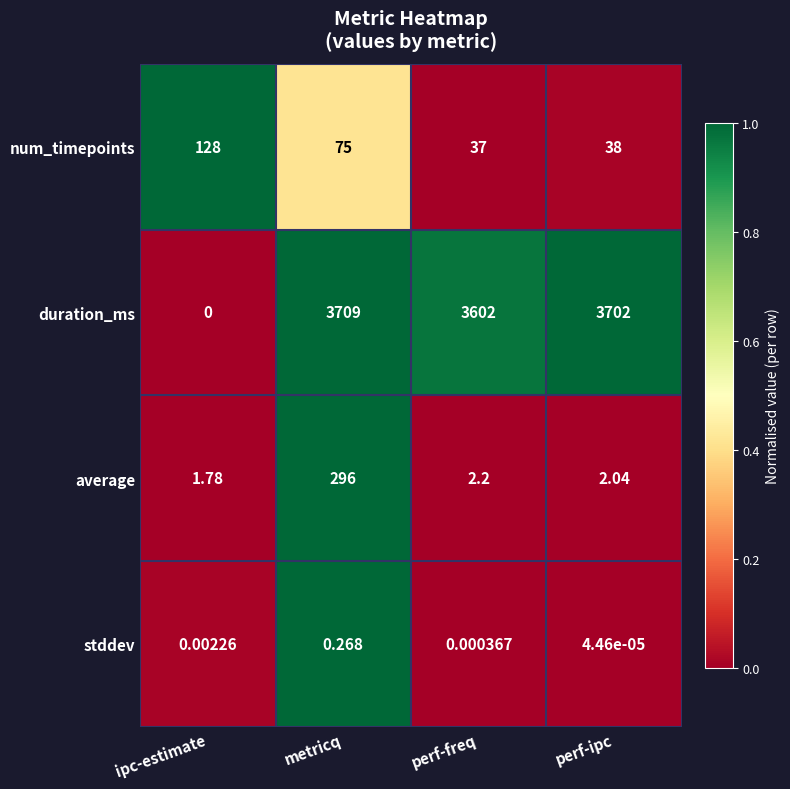

What is the spread (max minus min) of values at metricq?

3708.7